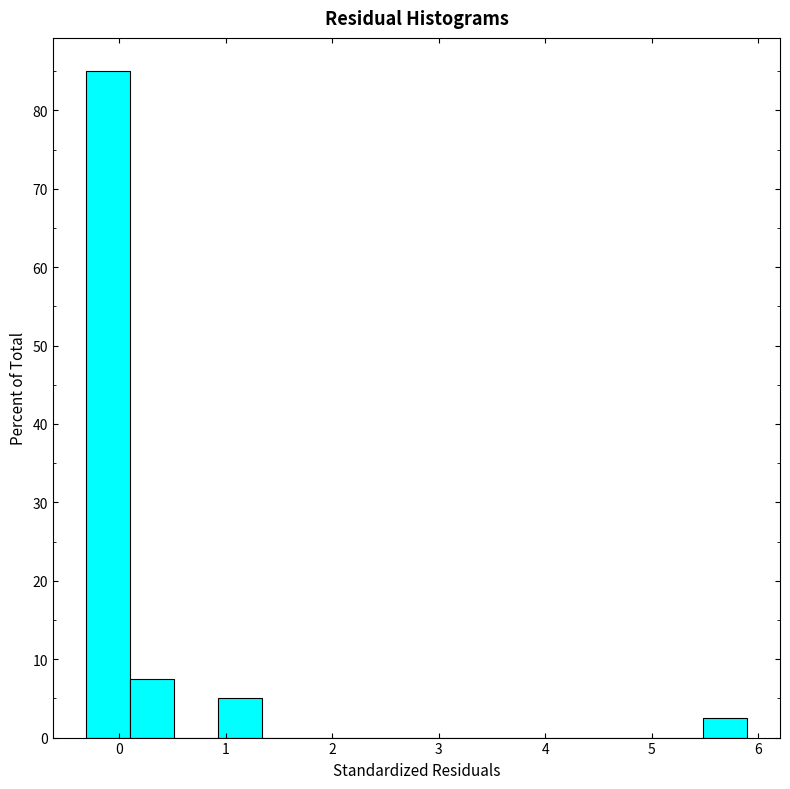

Which range on the x-axis has the tallest bar?

-0.3 to 0.1